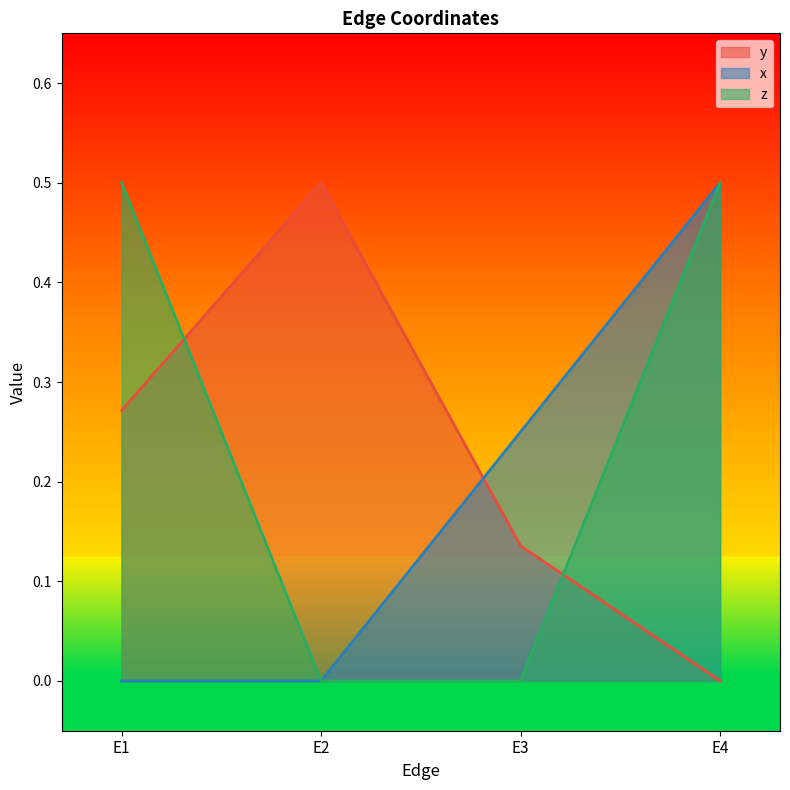

Which series has the widest spread of values?

y